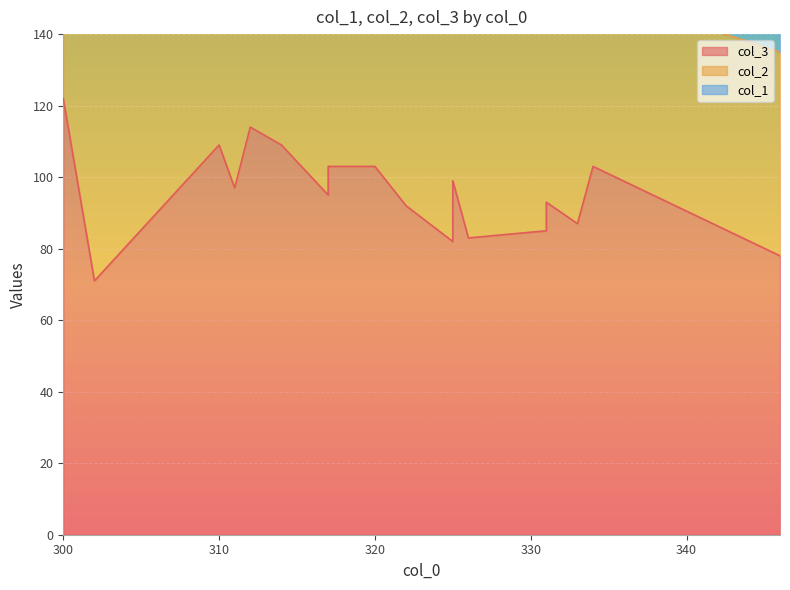

Where does the col_1 series first go above 18?

302